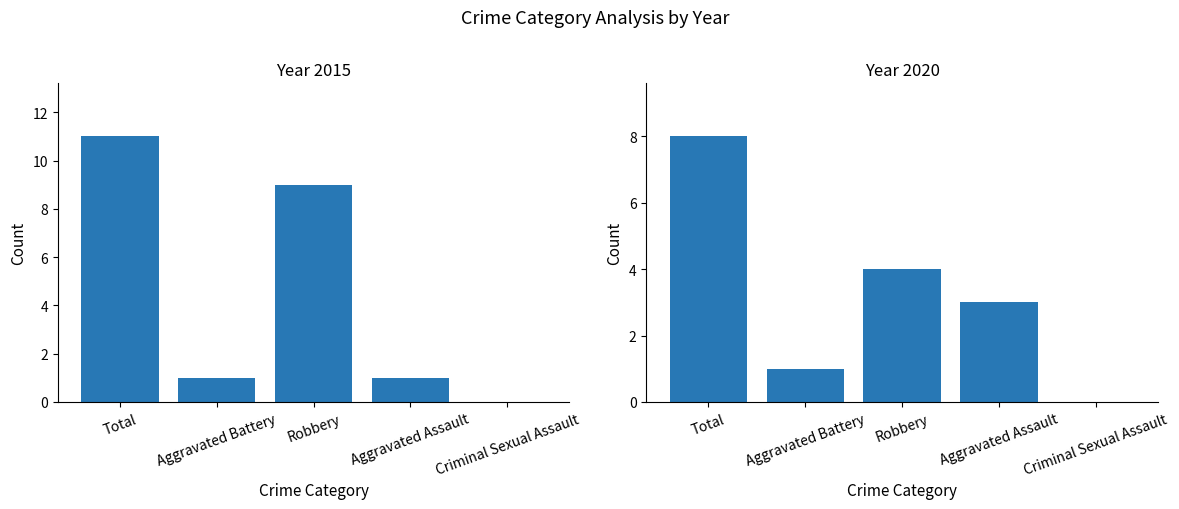

Is it true that 2019 equals -1 at Criminal Sexual Assault?

False